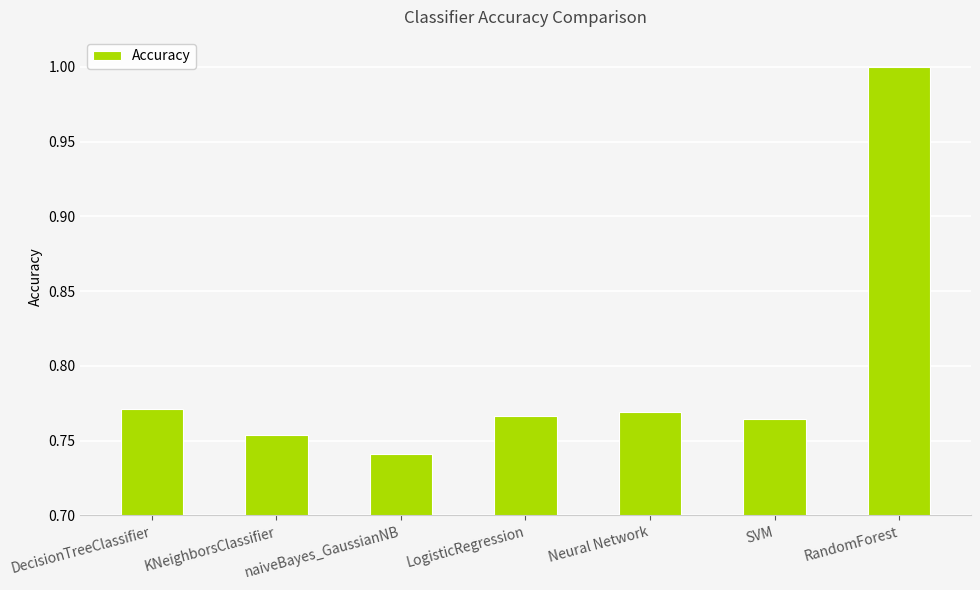

How many bars are there in total?

7